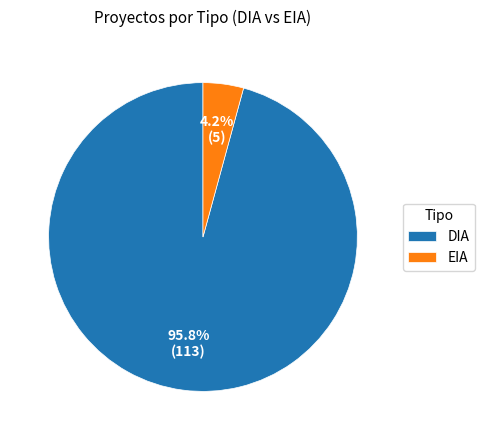

How many slices are in this pie chart?

2